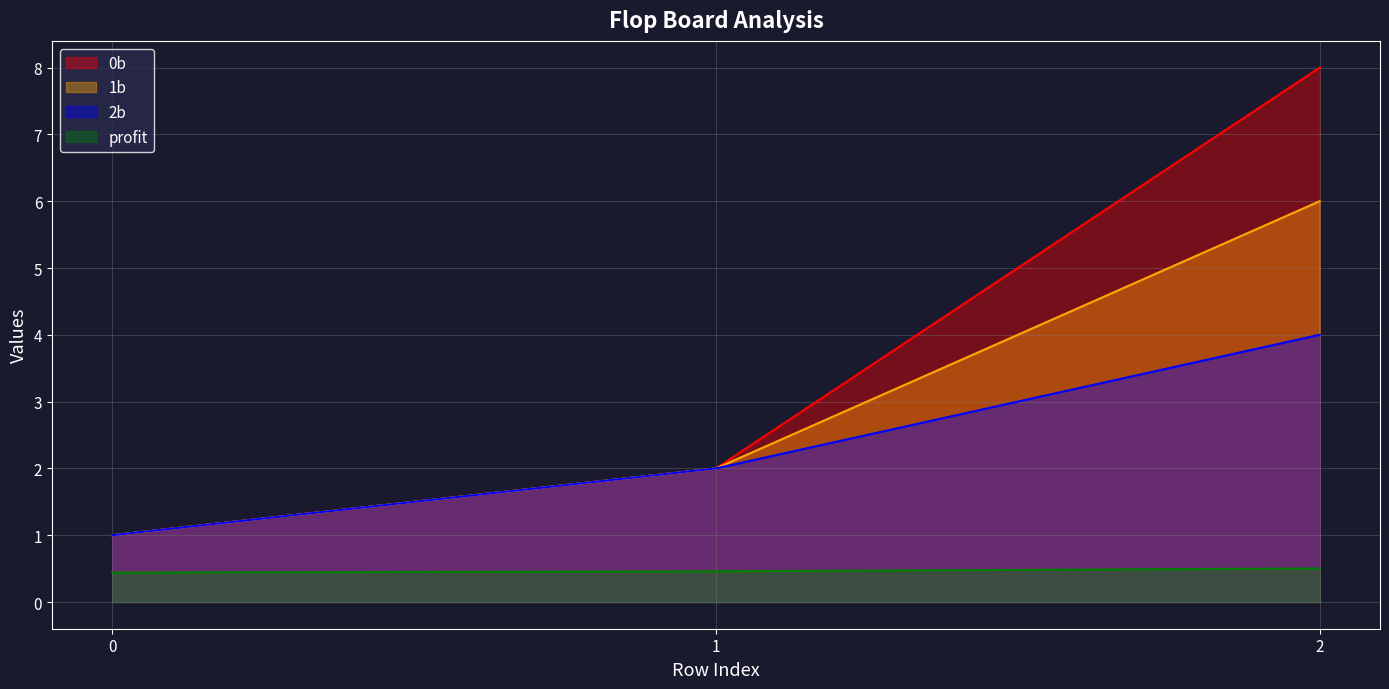

Rank the series at 2 from highest to lowest value.

0b, 1b, 2b, profit